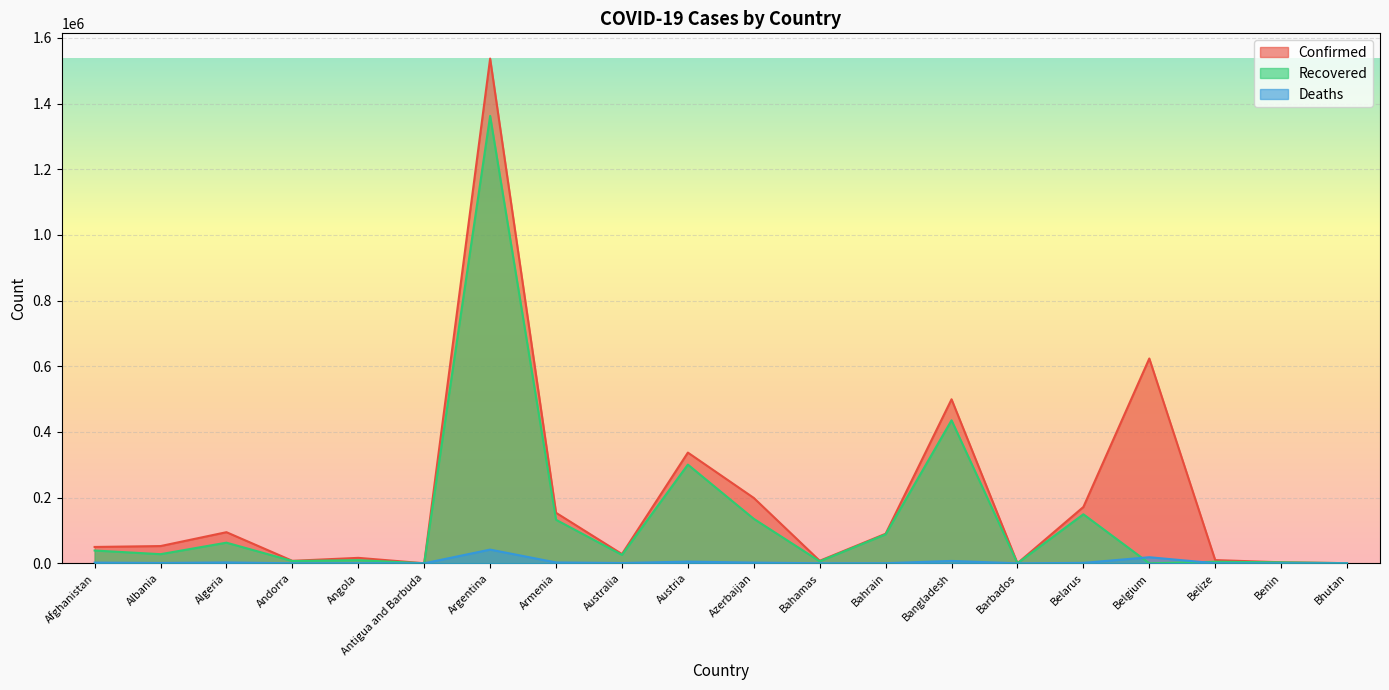

What is the difference between the second highest and second lowest values in the Deaths series?

18540